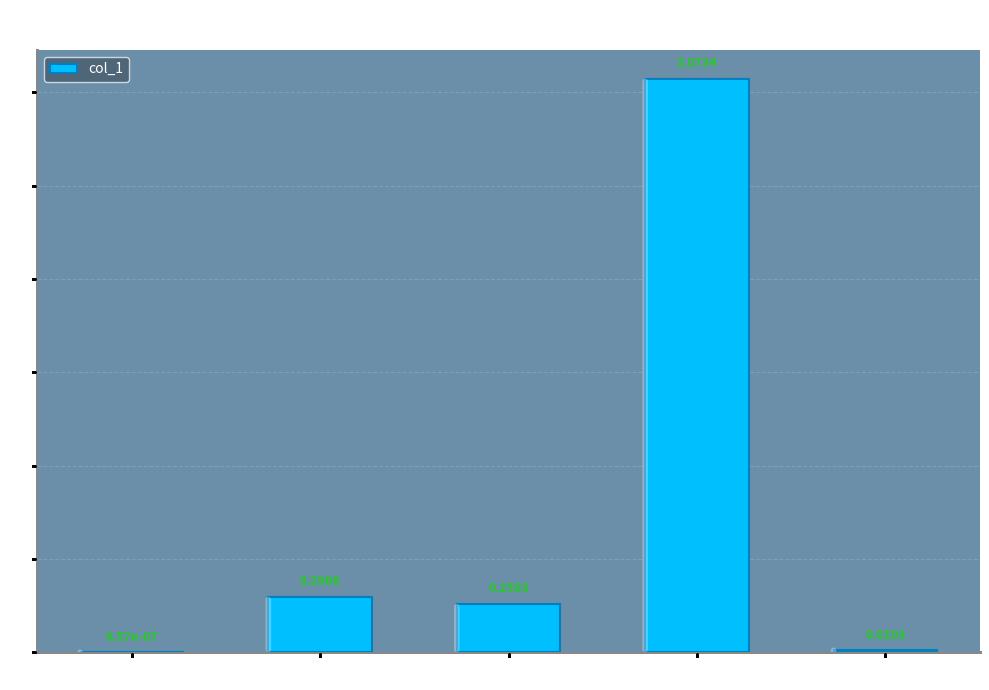

Which category has the highest value across all series?

Training Time